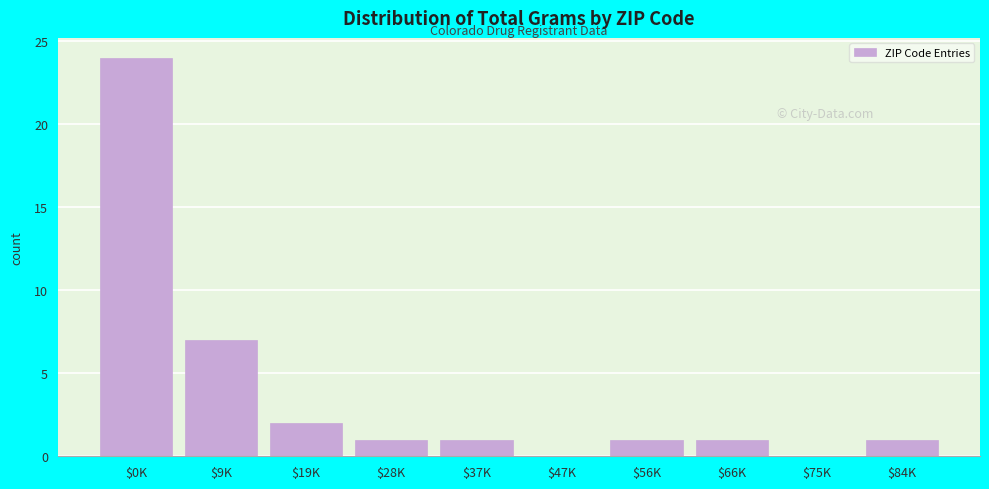

Which category has the highest value across all series?

$0K